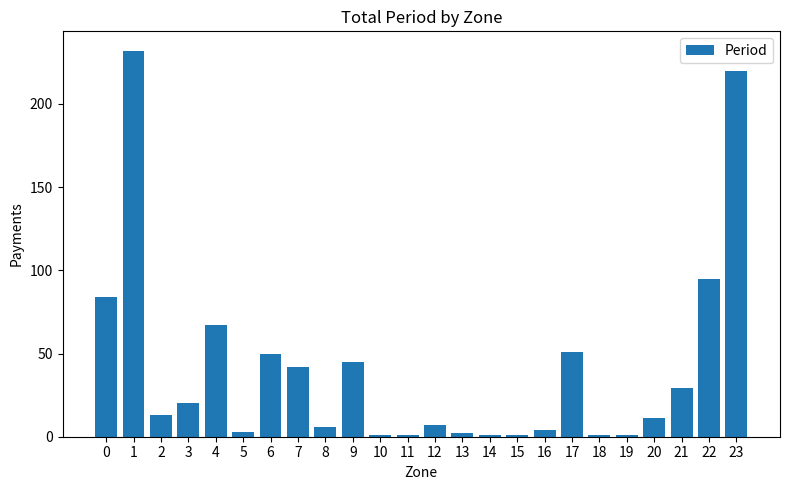

Reading left to right, what are all the values shown in this chart?

84	232	13	20	67	3	50	42	6	45	1	1	7	2	1	1	4	51	1	1	11	29	95	220